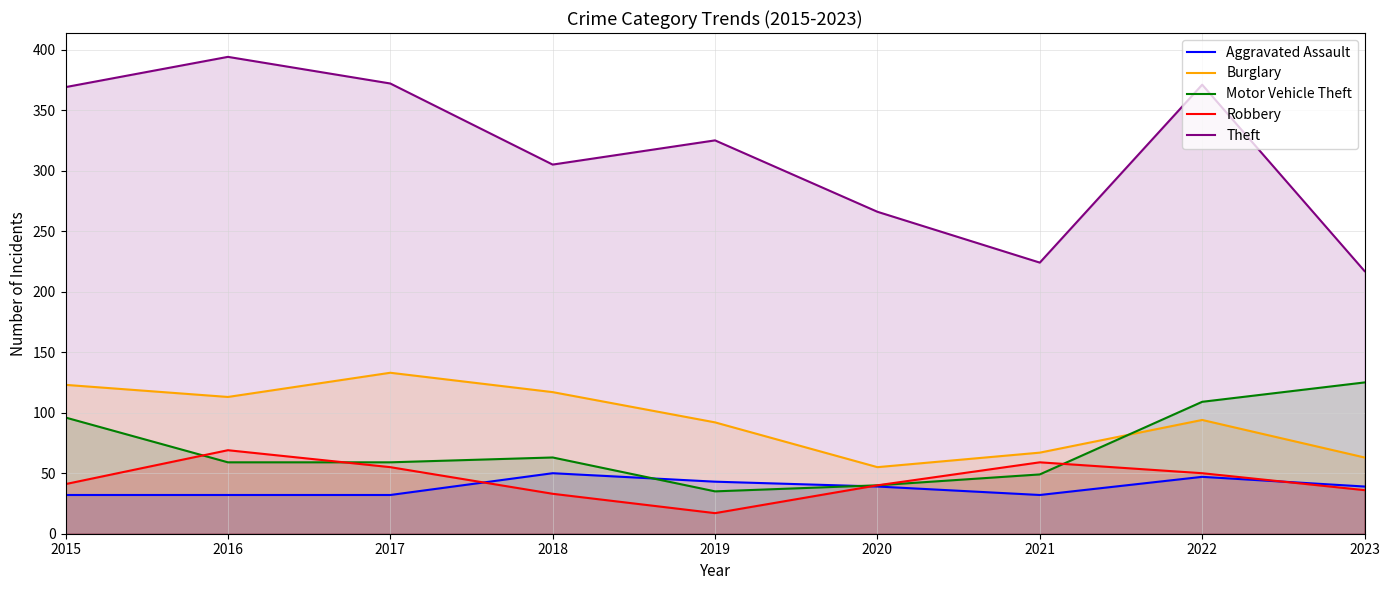

Which category has the highest value in the Theft series?

2016